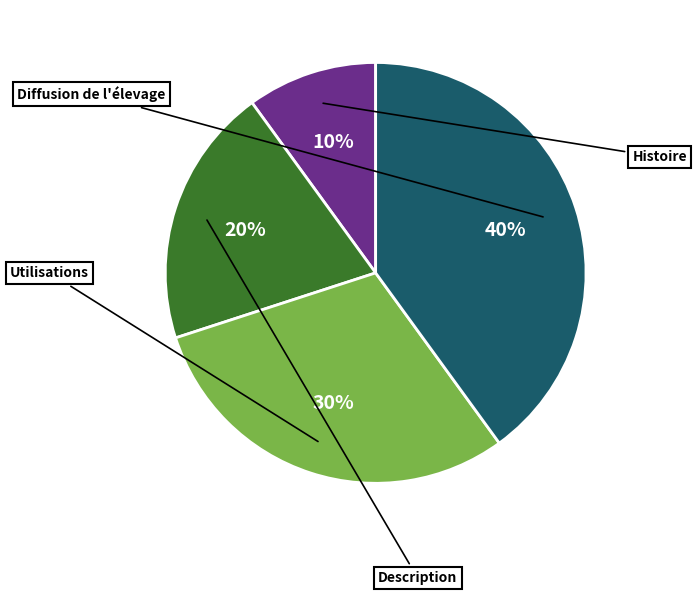

Rank the categories by value from lowest to highest.

Histoire, Description, Utilisations, Diffusion de l'élevage